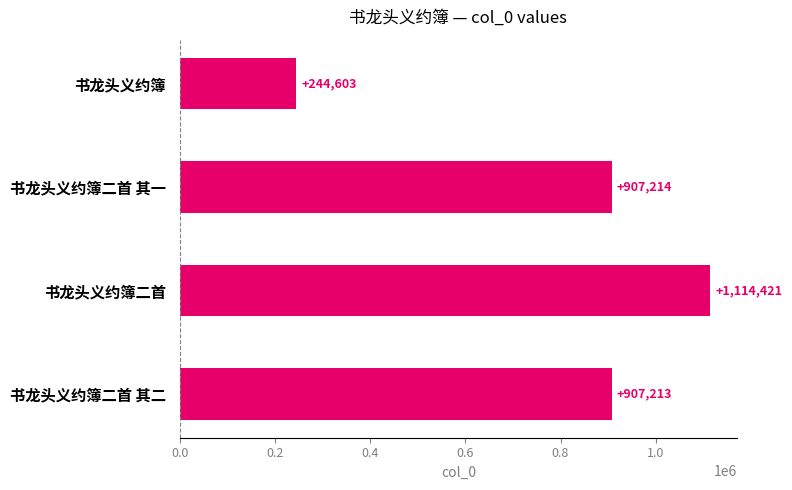

What is the smallest value displayed?

244603